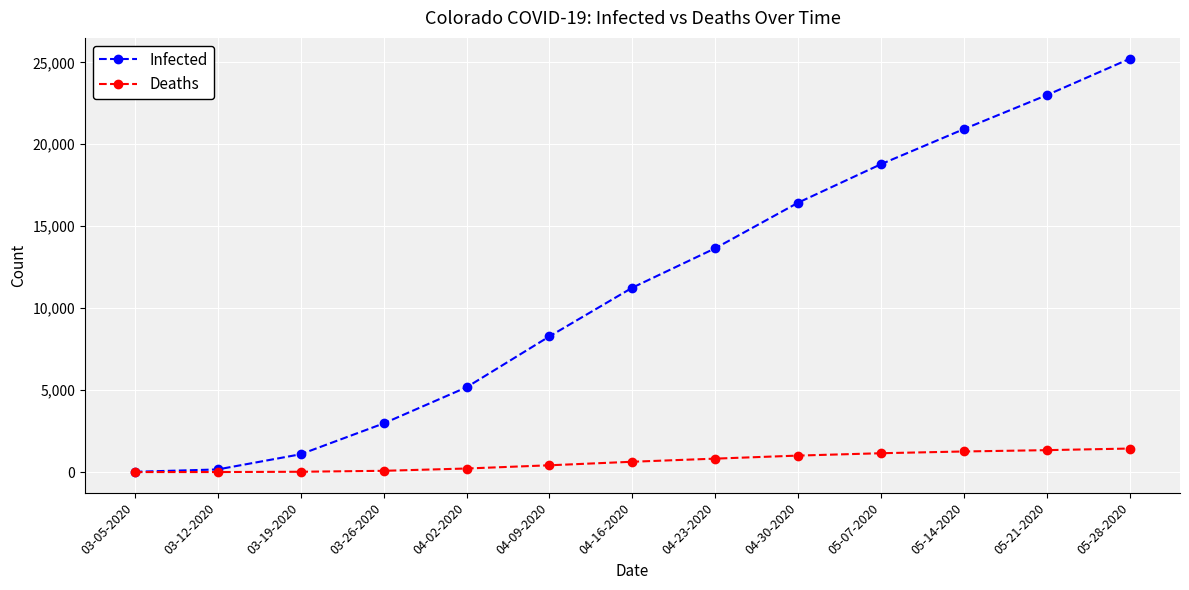

Which series has the largest range (max minus min)?

Infected